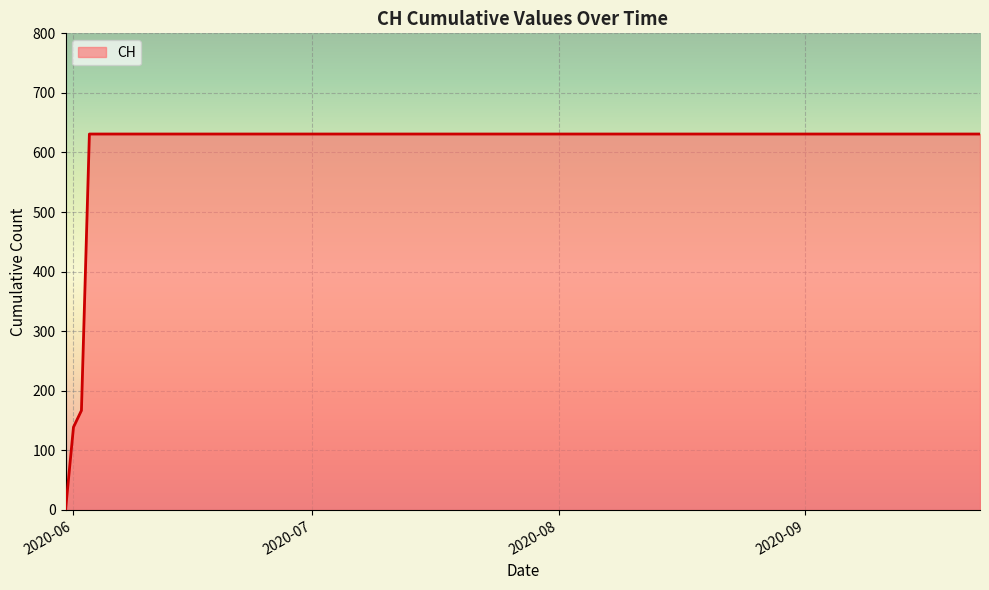

What is the greatest value displayed?

631